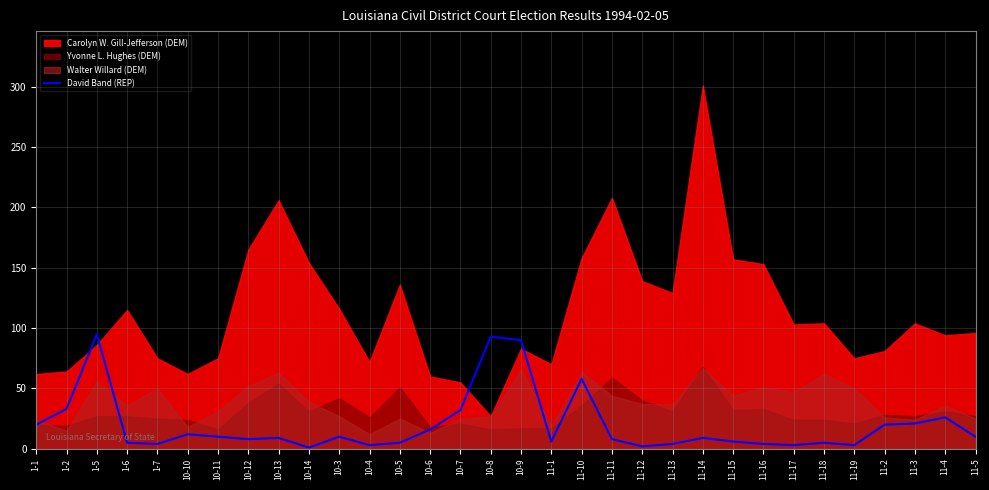

What is the maximum value for David Band (REP)?

95